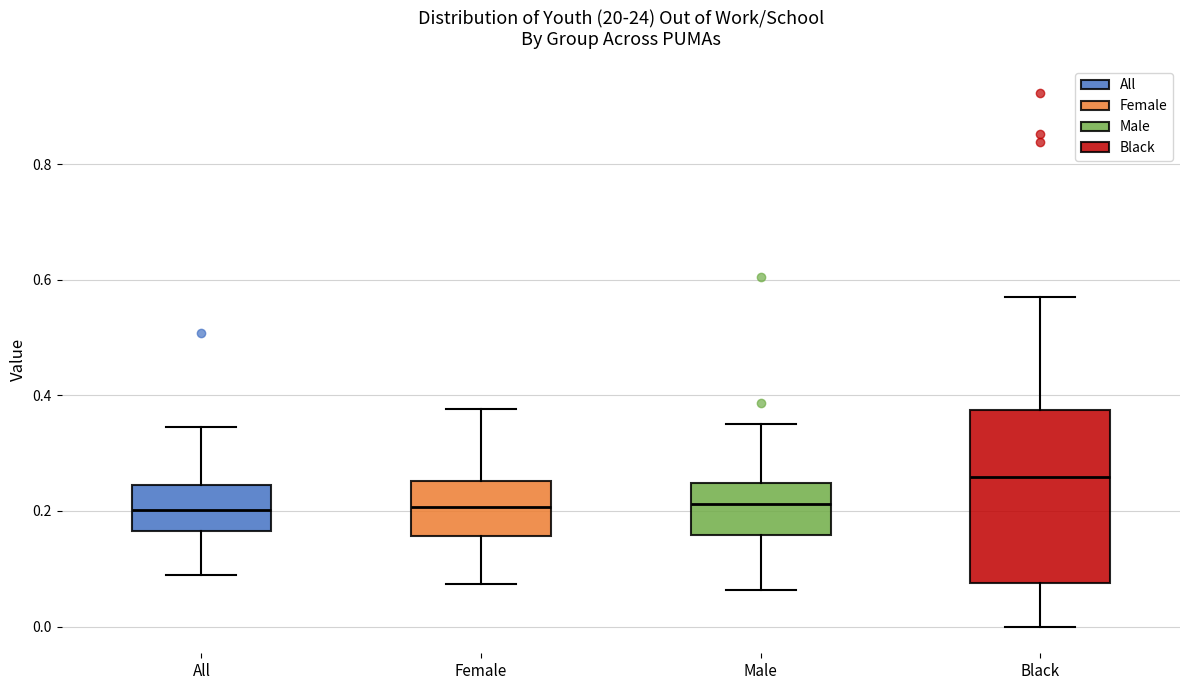

Reading left to right, transcribe this box plot: for each box, give where its median line is, the range the box spans, and where its two whiskers end, as read against the y-axis. The values are not printed on the chart, so give them approximately, as read against the axis.

All: median 0.20, box 0.16 to 0.24, whiskers 0.08 to 0.34
Female: median 0.20, box 0.16 to 0.26, whiskers 0.08 to 0.38
Male: median 0.22, box 0.16 to 0.24, whiskers 0.06 to 0.36
Black: median 0.26, box 0.08 to 0.38, whiskers 0.00 to 0.58